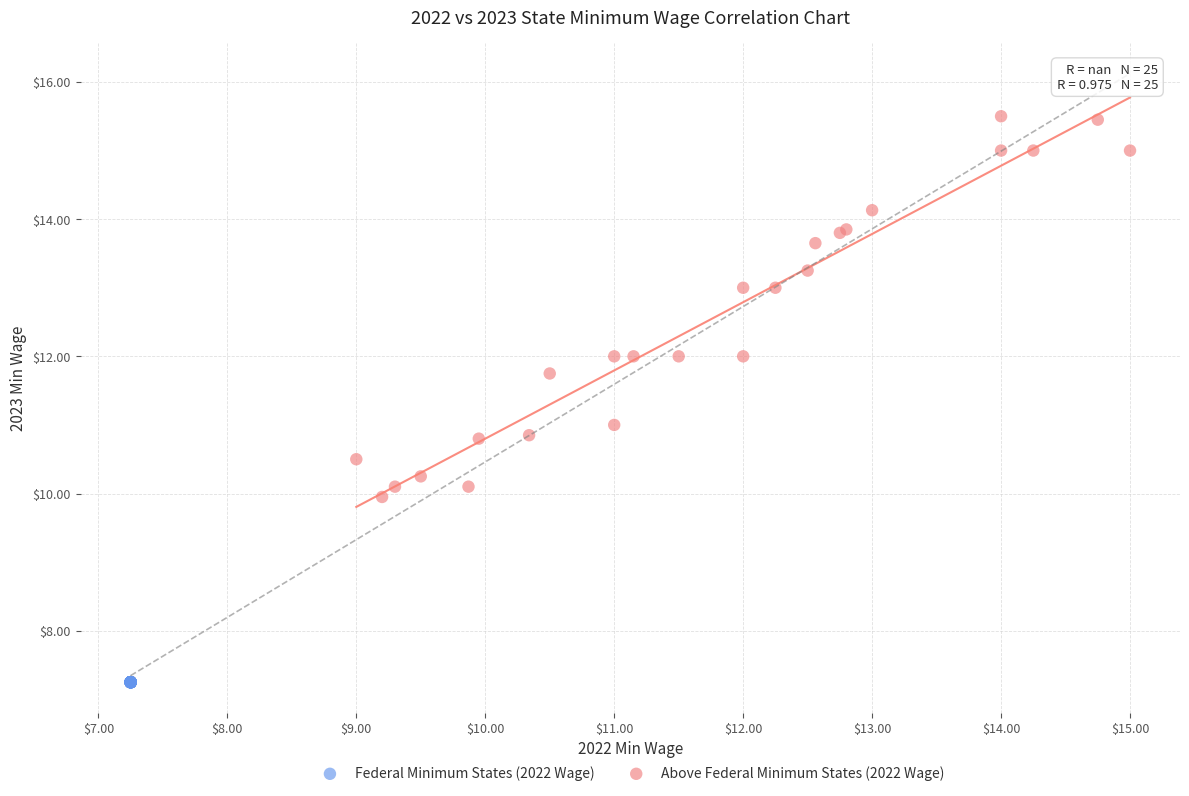

Which series contains the lowest Y value?

Federal Minimum States (2022 Wage)